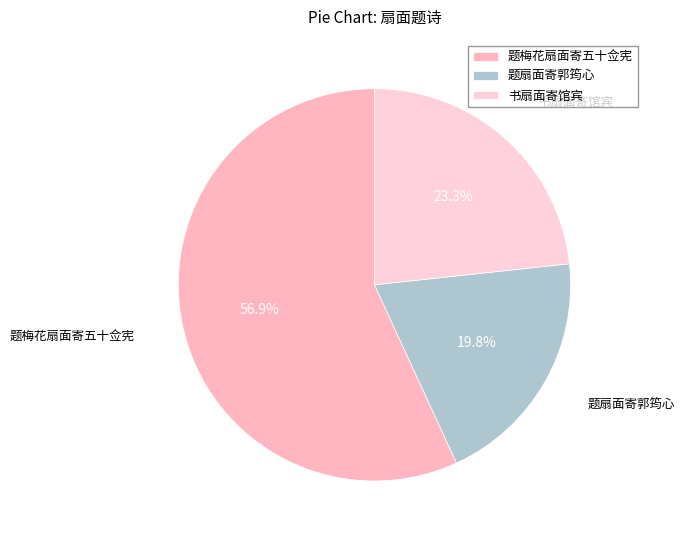

Is there any slice that represents more than half of the pie?

Yes